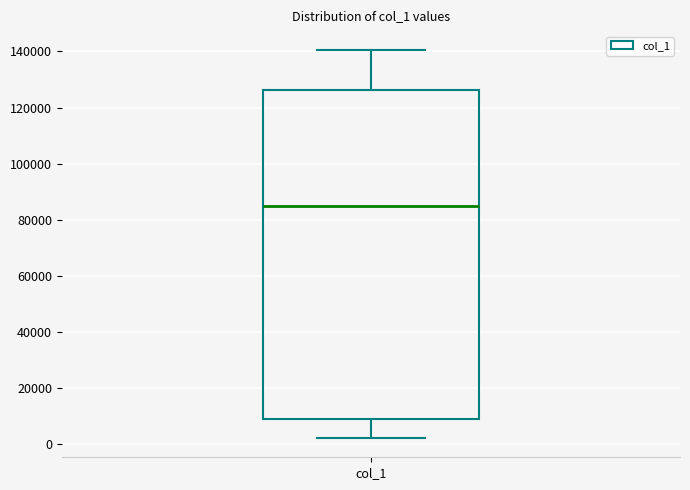

Where does the lower whisker of the box for col_1 end on the y-axis? The values are not printed on the chart, so give them approximately, as read against the axis.

2000